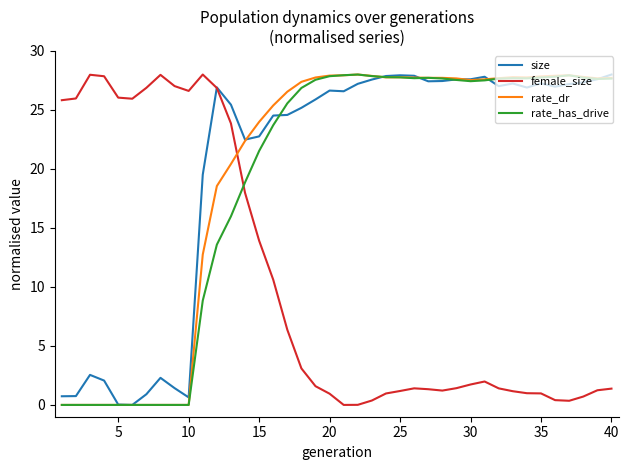

What is the maximum value for rate_dr?

28.0